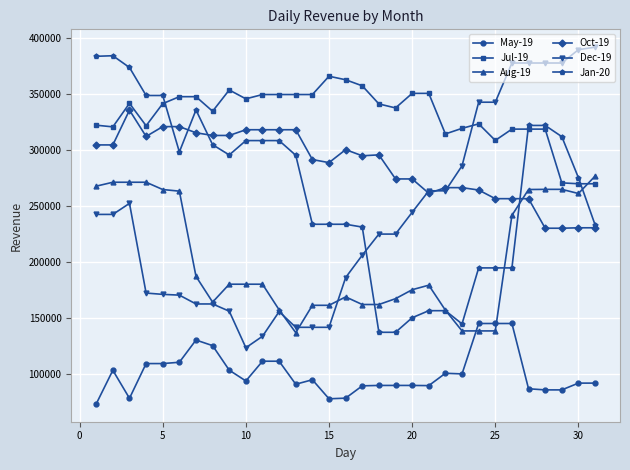

At how many categories does at least one series exceed 79456?

31